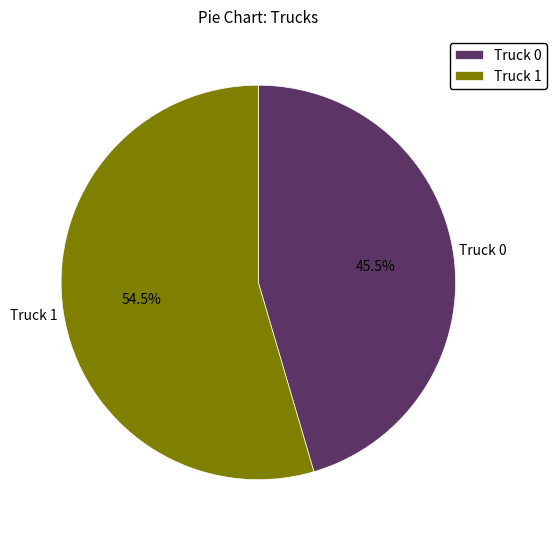

How many segments does this pie chart have?

2